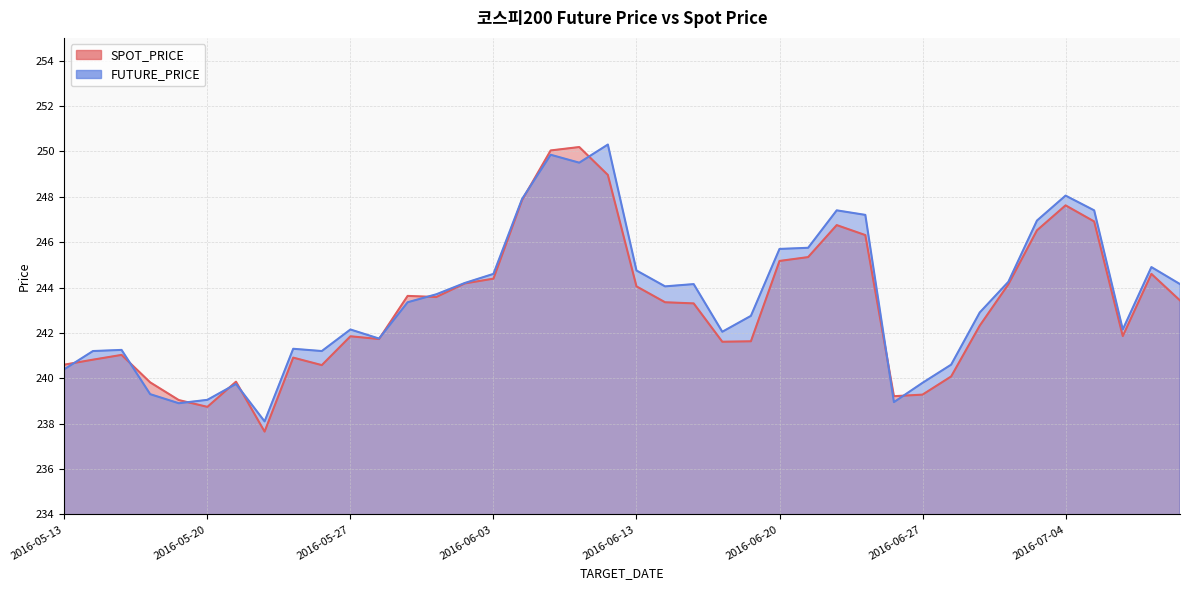

Reading left to right, what are all the values shown in this chart?

SPOT_PRICE: 2016-05-13=240.6	2016-05-16=240.8	2016-05-17=241.0	2016-05-18=239.8	2016-05-19=239.0	2016-05-20=238.7	2016-05-23=239.8	2016-05-24=237.7	2016-05-25=240.9	2016-05-26=240.6	2016-05-27=241.8	2016-05-30=241.7	2016-05-31=243.6	2016-06-01=243.6	2016-06-02=244.2	2016-06-03=244.4	2016-06-07=247.8	2016-06-08=250.0	2016-06-09=250.2	2016-06-10=249.0	2016-06-13=244.1	2016-06-14=243.3	2016-06-15=243.3	2016-06-16=241.6	2016-06-17=241.6	2016-06-20=245.2	2016-06-21=245.3	2016-06-22=246.8	2016-06-23=246.3	2016-06-24=239.2	2016-06-27=239.3	2016-06-28=240.1	2016-06-29=242.3	2016-06-30=244.1	2016-07-01=246.5	2016-07-04=247.6	2016-07-05=246.9	2016-07-06=241.9	2016-07-07=244.6	2016-07-08=243.4
FUTURE_PRICE: 2016-05-13=240.4	2016-05-16=241.2	2016-05-17=241.2	2016-05-18=239.3	2016-05-19=238.9	2016-05-20=239.1	2016-05-23=239.8	2016-05-24=238.1	2016-05-25=241.3	2016-05-26=241.2	2016-05-27=242.2	2016-05-30=241.8	2016-05-31=243.3	2016-06-01=243.7	2016-06-02=244.2	2016-06-03=244.6	2016-06-07=247.9	2016-06-08=249.8	2016-06-09=249.5	2016-06-10=250.3	2016-06-13=244.8	2016-06-14=244.1	2016-06-15=244.2	2016-06-16=242.1	2016-06-17=242.8	2016-06-20=245.7	2016-06-21=245.8	2016-06-22=247.4	2016-06-23=247.2	2016-06-24=238.9	2016-06-27=239.8	2016-06-28=240.6	2016-06-29=242.9	2016-06-30=244.2	2016-07-01=246.9	2016-07-04=248.1	2016-07-05=247.4	2016-07-06=242.2	2016-07-07=244.9	2016-07-08=244.2